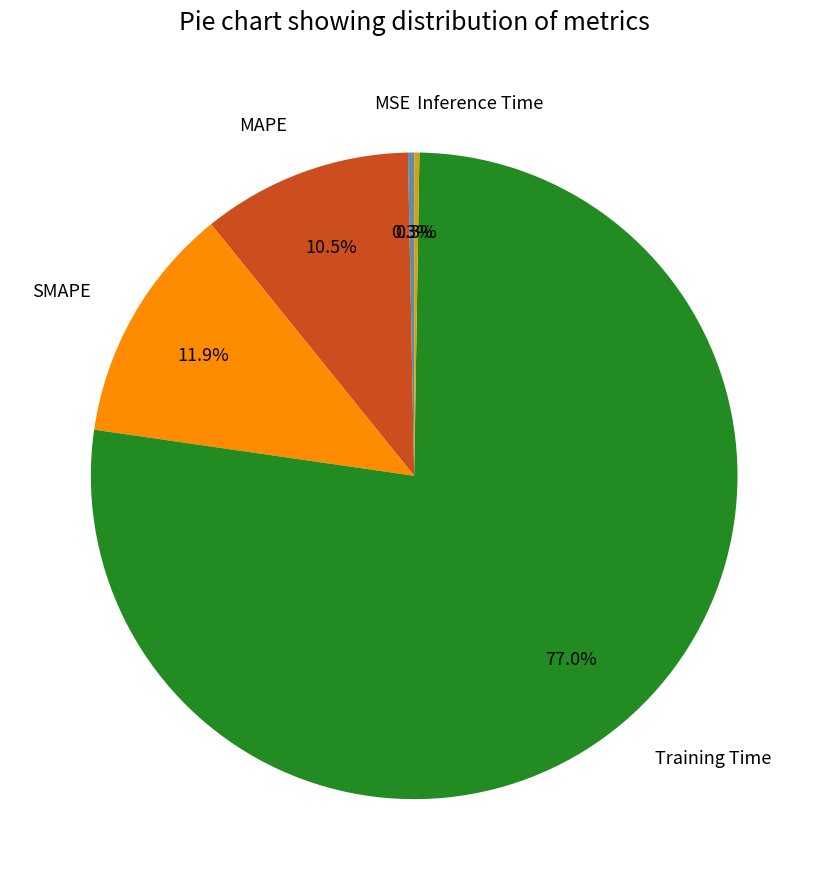

Which has a higher value, Training Time or MSE?

Training Time